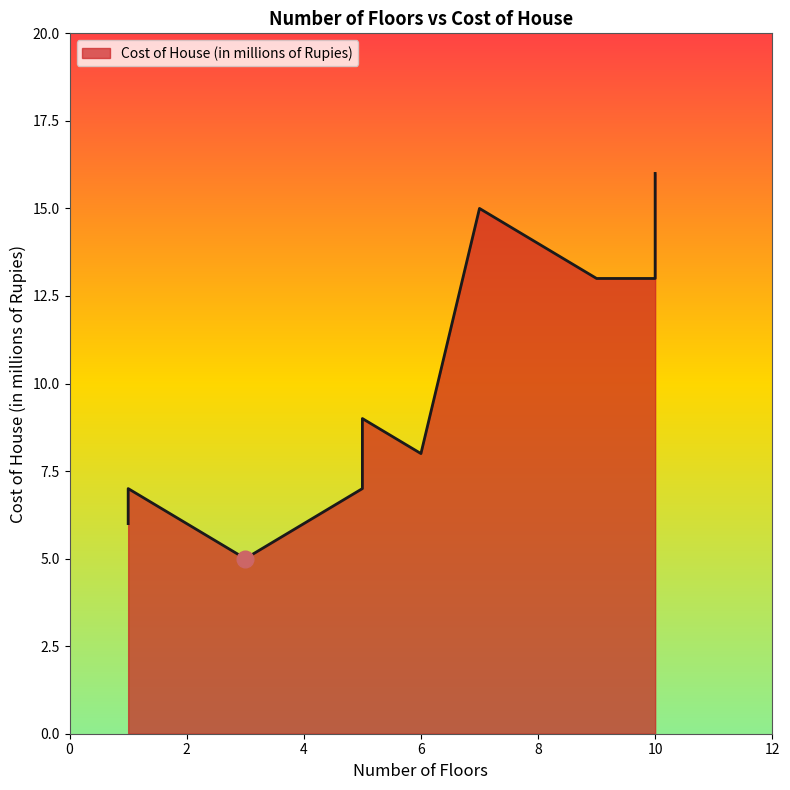

What is the ratio of the value at 10 to the value at 5?

2.0